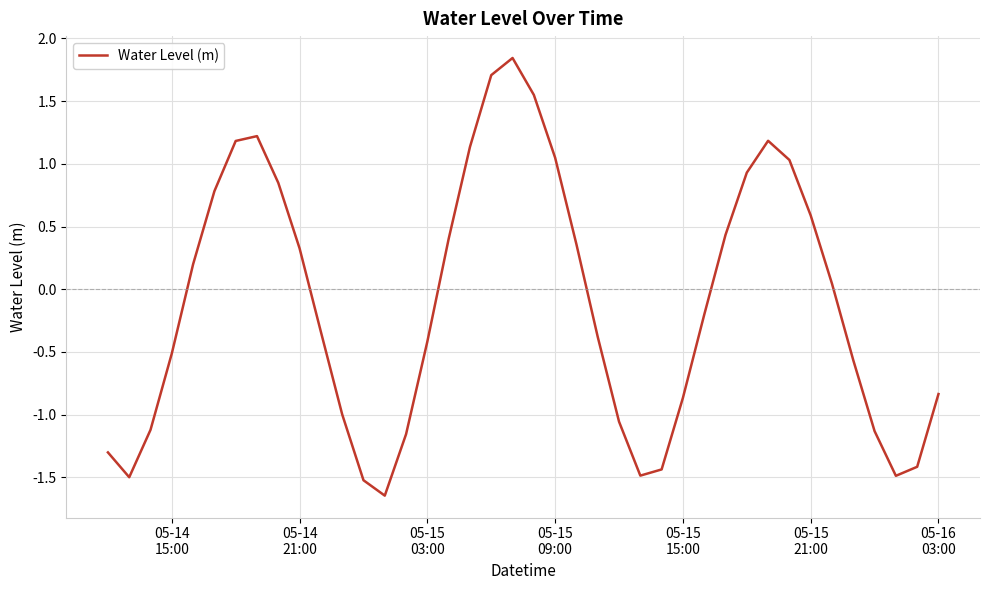

Is this an area chart (filled region under the line)?

No